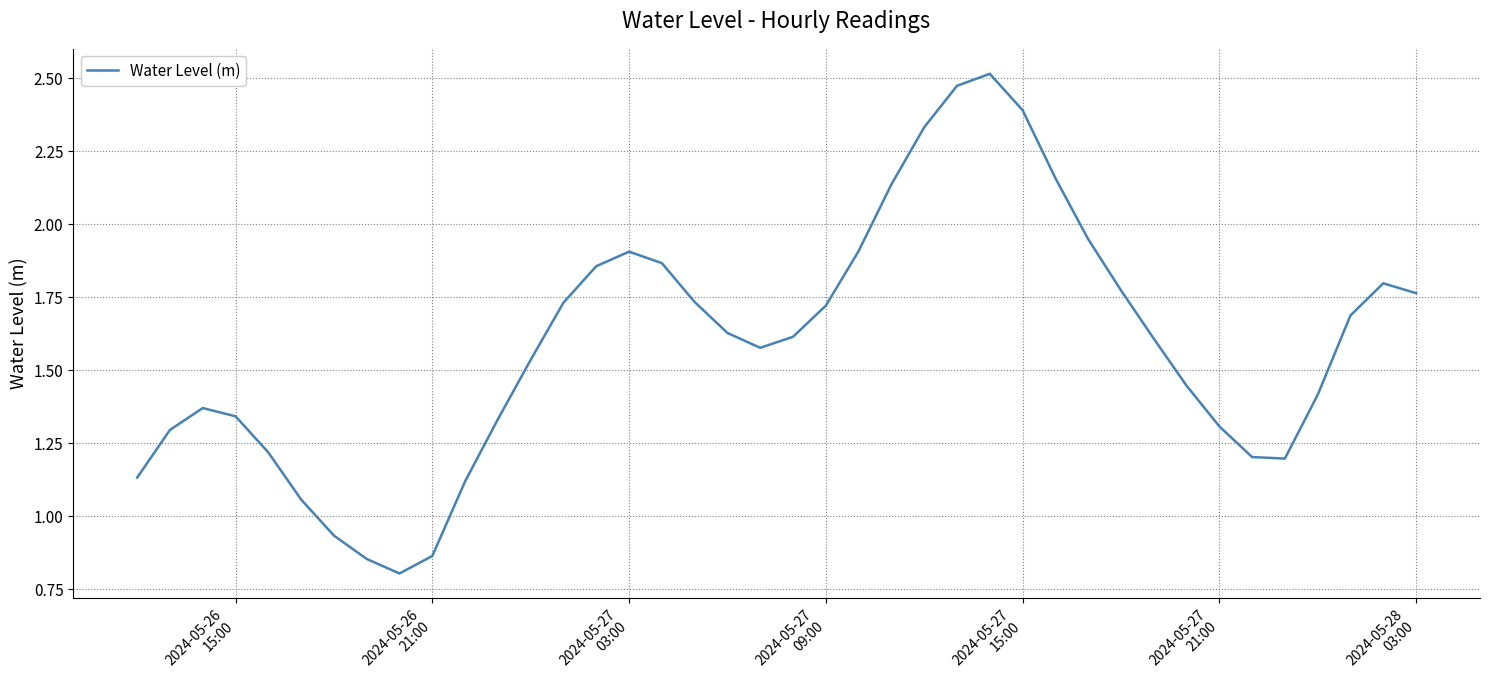

What is the smallest value displayed?

0.8